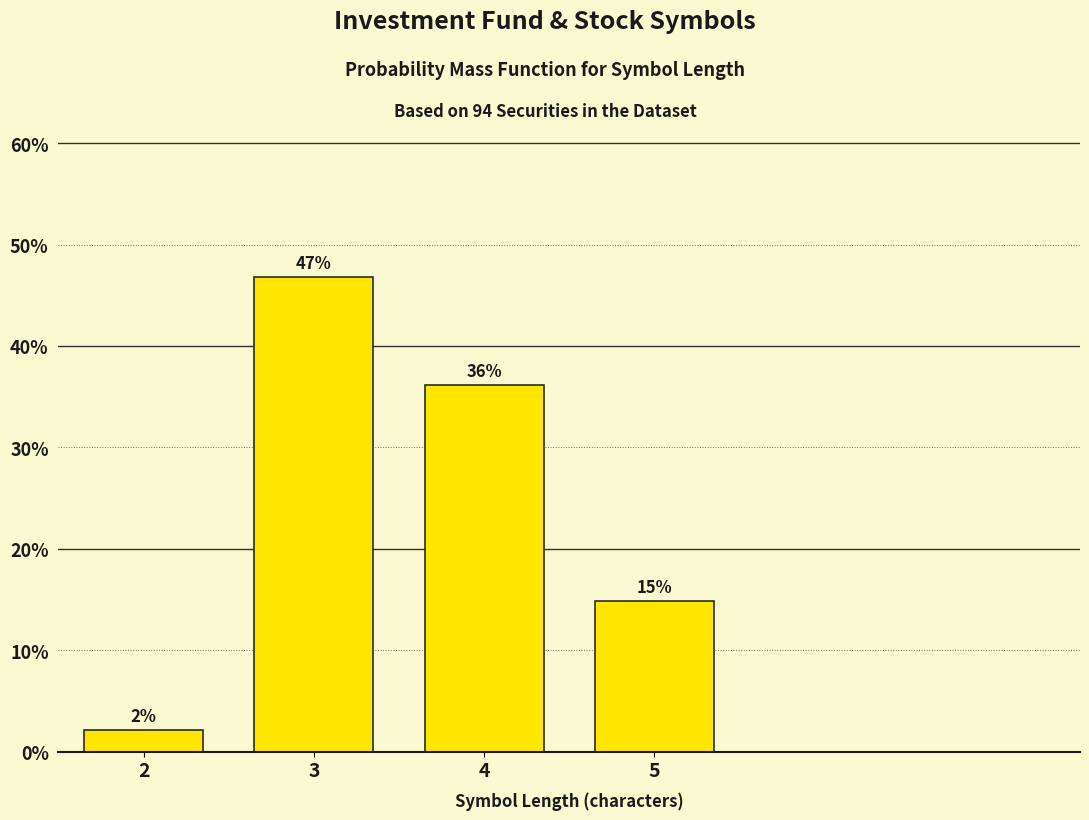

What is the average value?

25.0